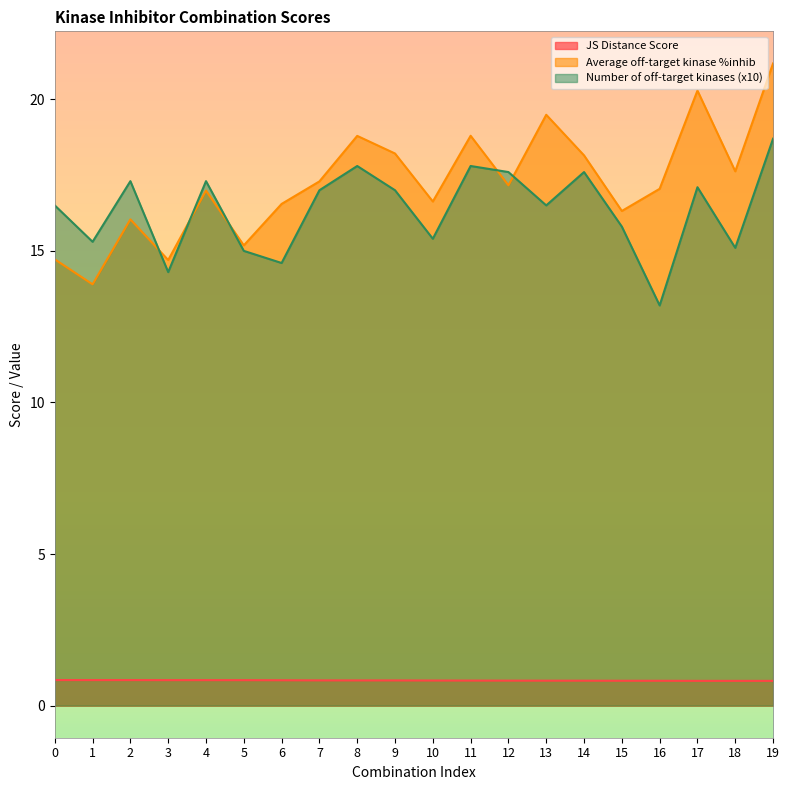

What value does the Average off-target kinase %inhib series have at 9?

18.2